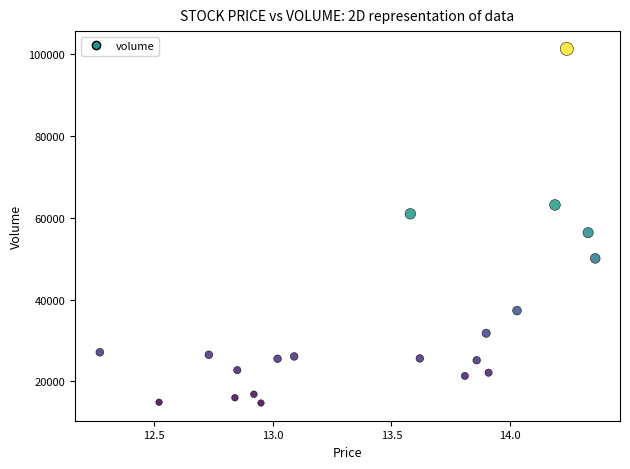

What is the range of Y values (max minus min)?

86539